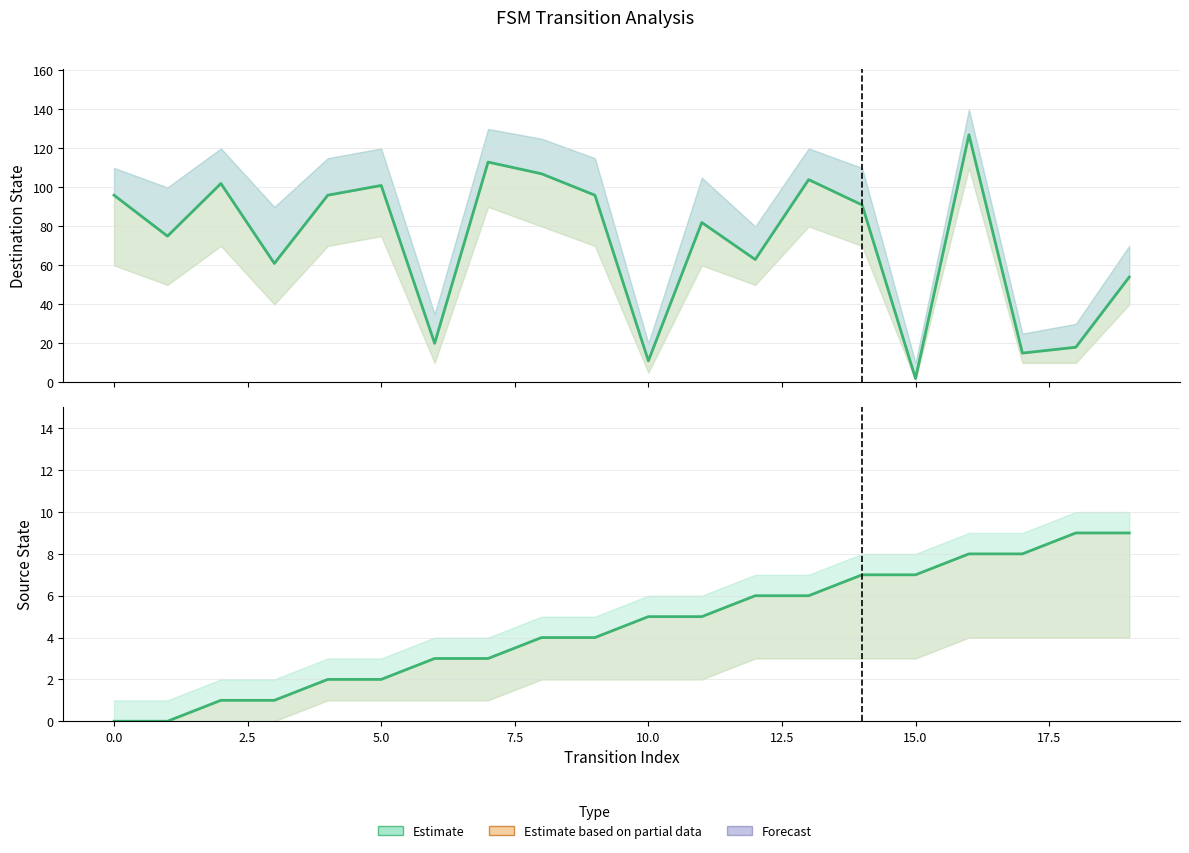

How many times do source_state and destination_state cross each other?

2